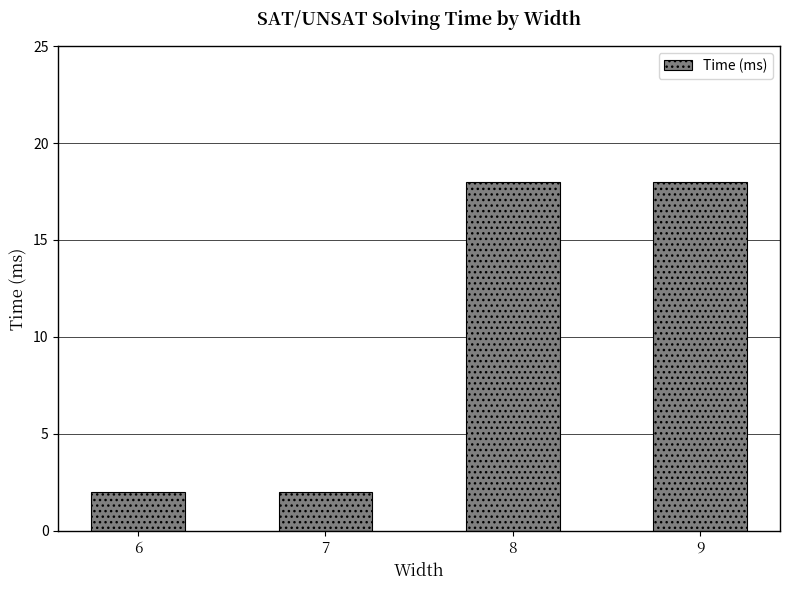

What is the difference between the values at 6 and 9?

16